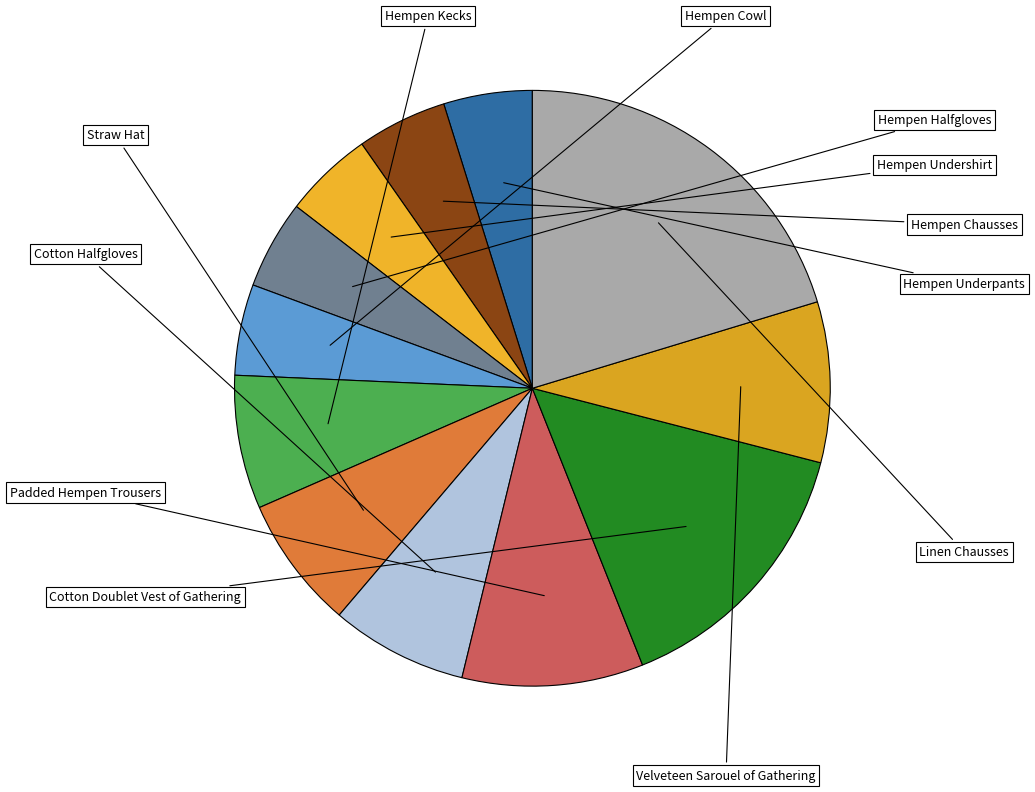

Count the number of slices in the pie.

12